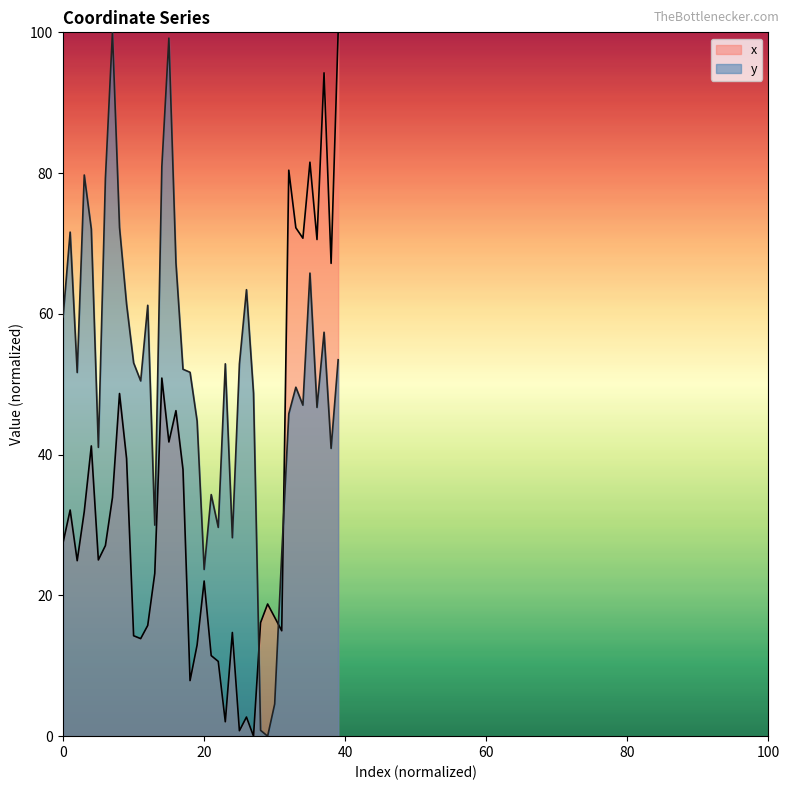

Is it true that y equals 22.9 at 10?

False